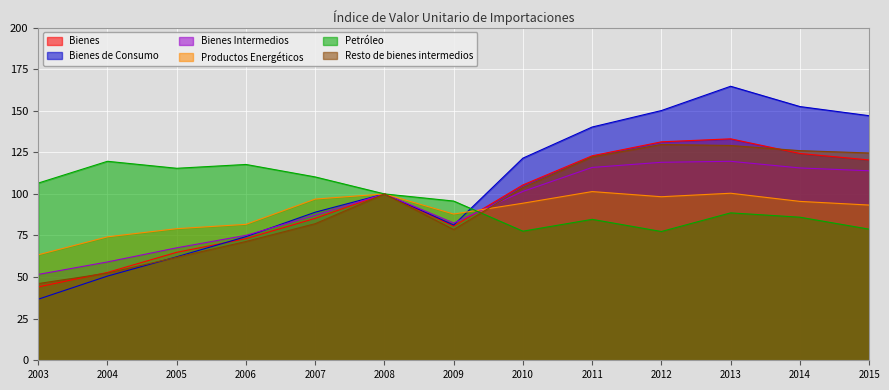

The value of Productos Energéticos at 2011 is 69.7. True or false?

False